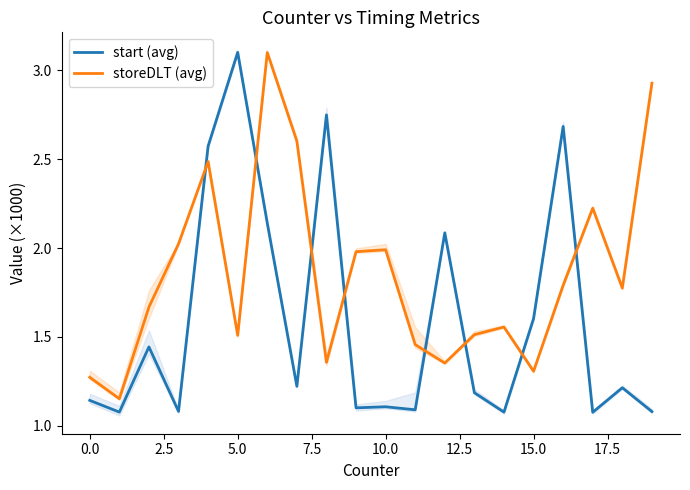

True or false: storeDLT (avg) and start (avg) intersect in this chart.

True